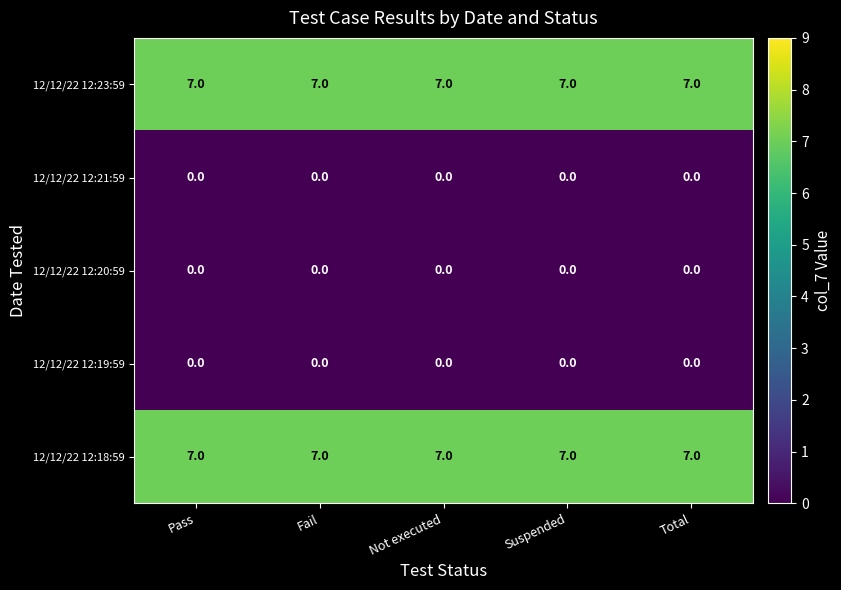

Is the value of 12/12/22 12:18:59 at Fail greater than the value of 12/12/22 12:21:59 at Pass?

Yes